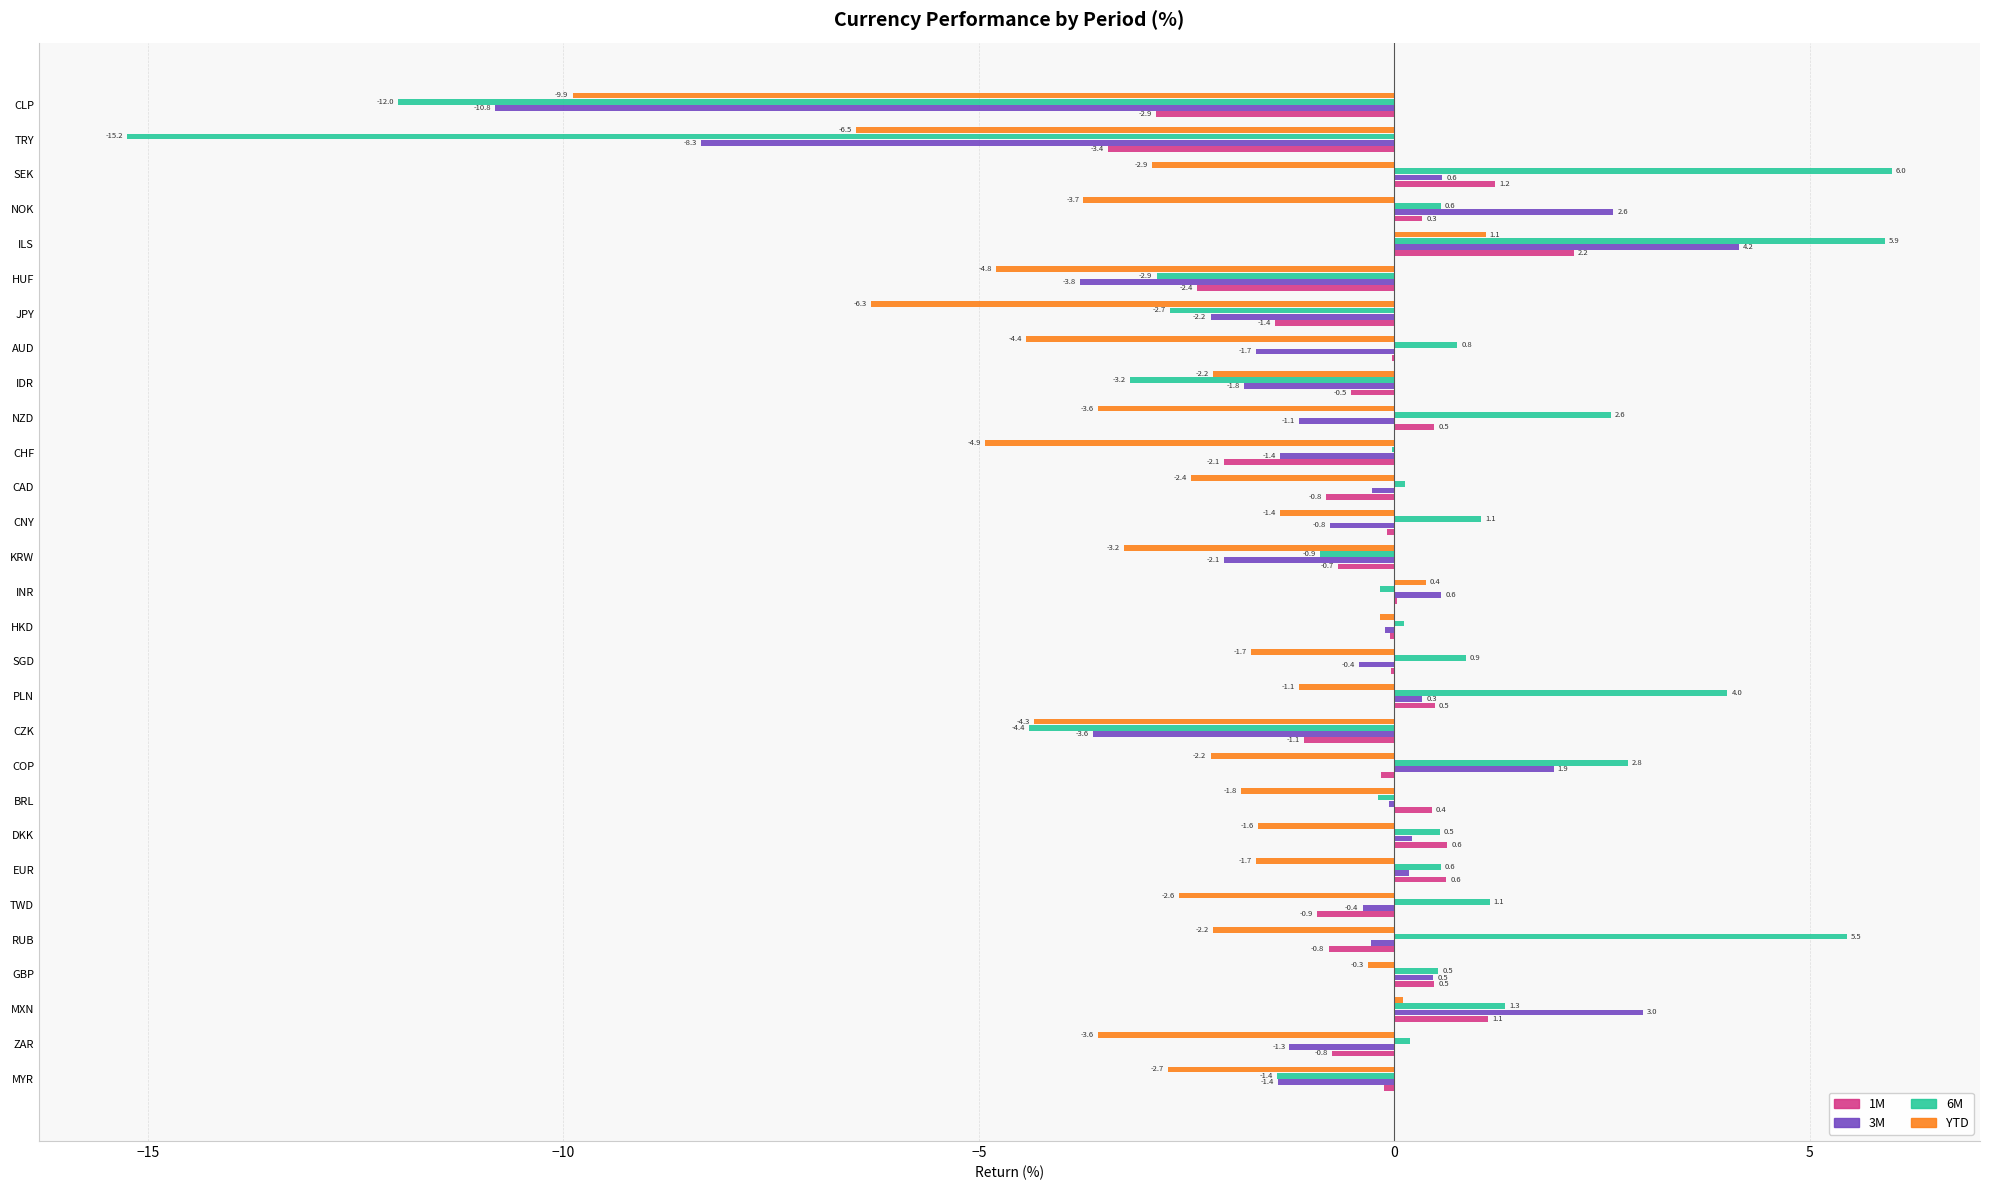

Between ZAR and DKK, which series saw the biggest shift?

YTD